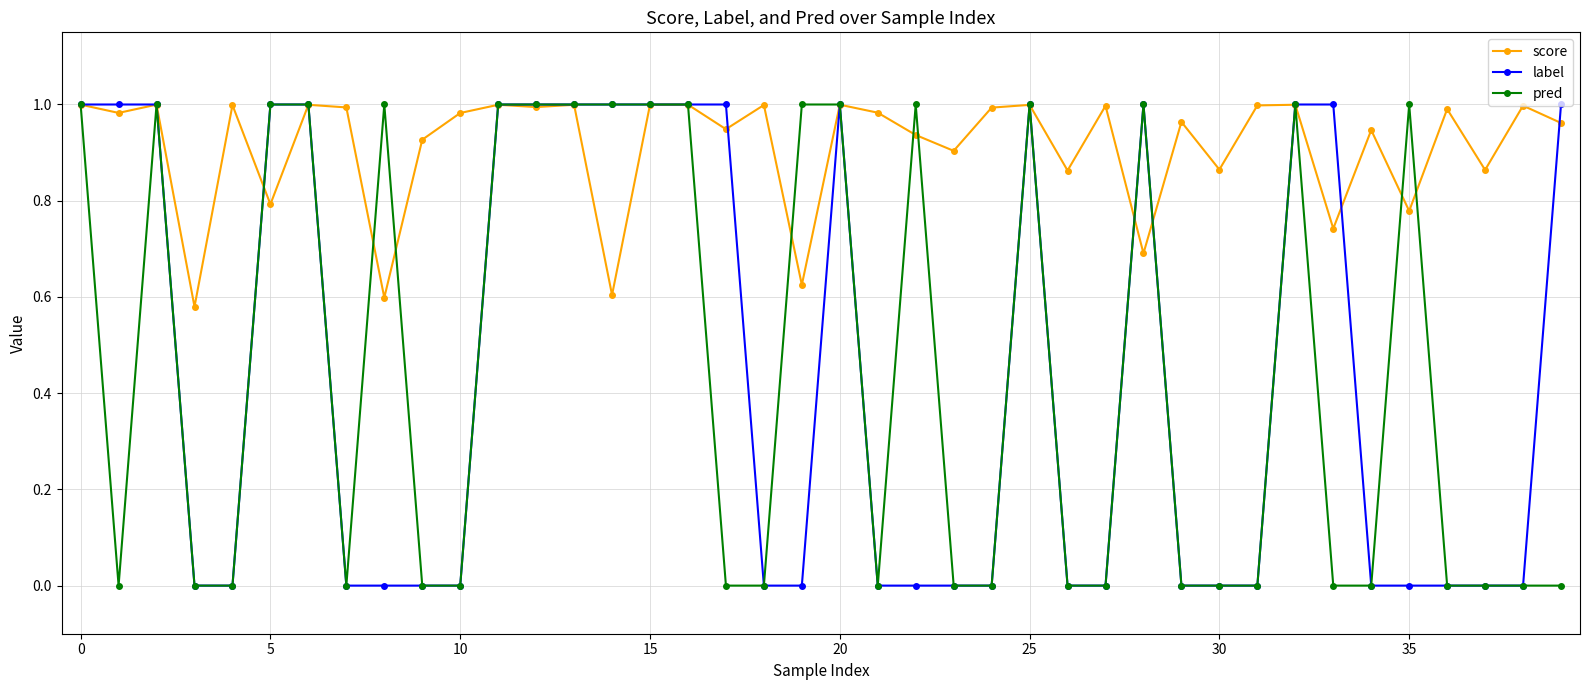

True or false: label has more than 2 interior local peaks.

True